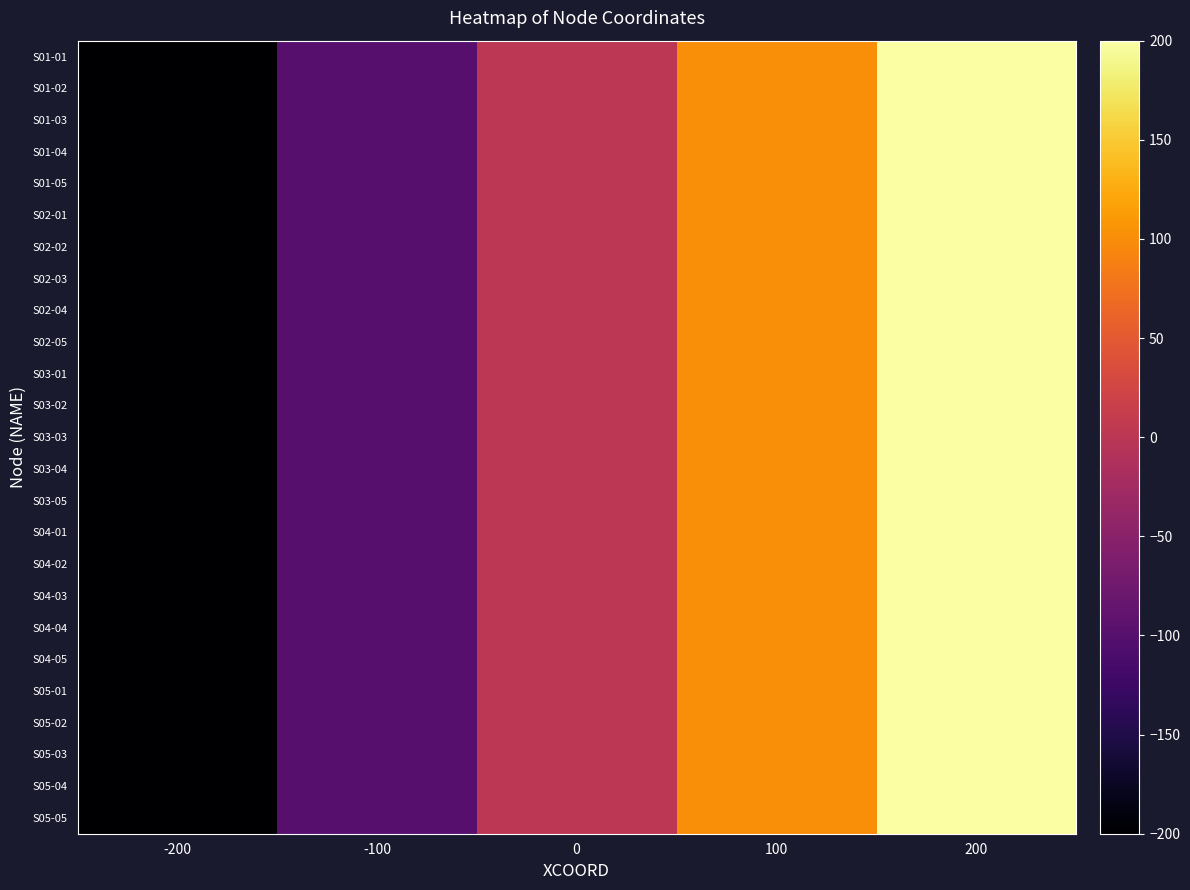

Between -200 and 100, which series saw the biggest shift?

S01-01